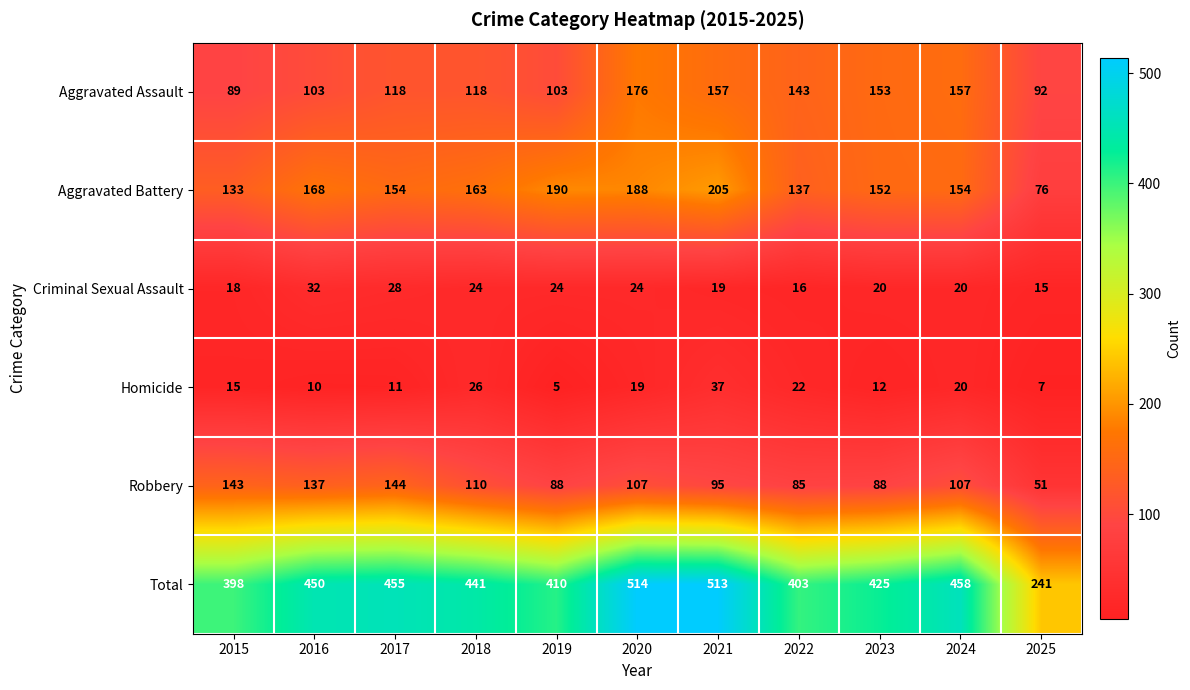

What is the greatest value displayed?

514